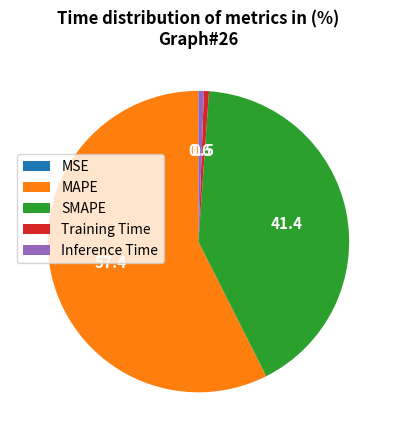

Which slice represents more than half of the pie?

MAPE